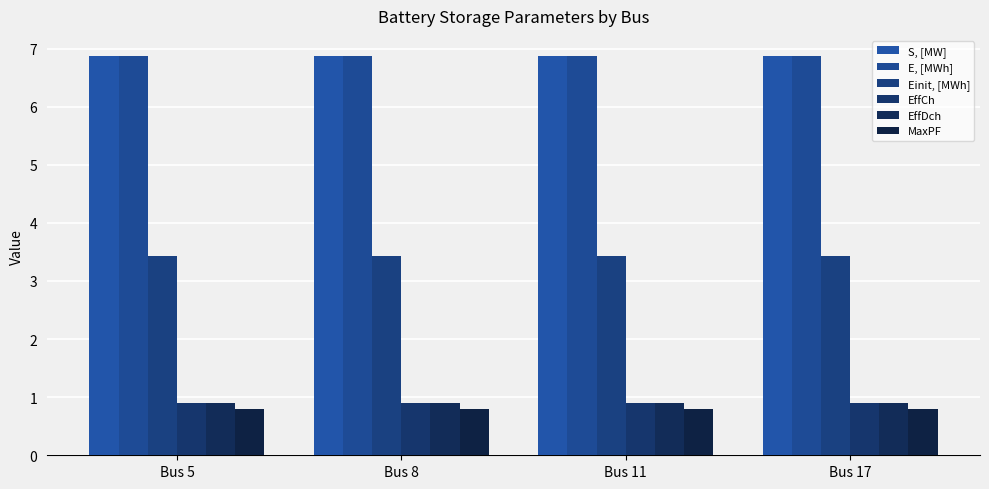

What is the sum of the Einit, [MWh] values at Bus 8 and Bus 11?

6.9